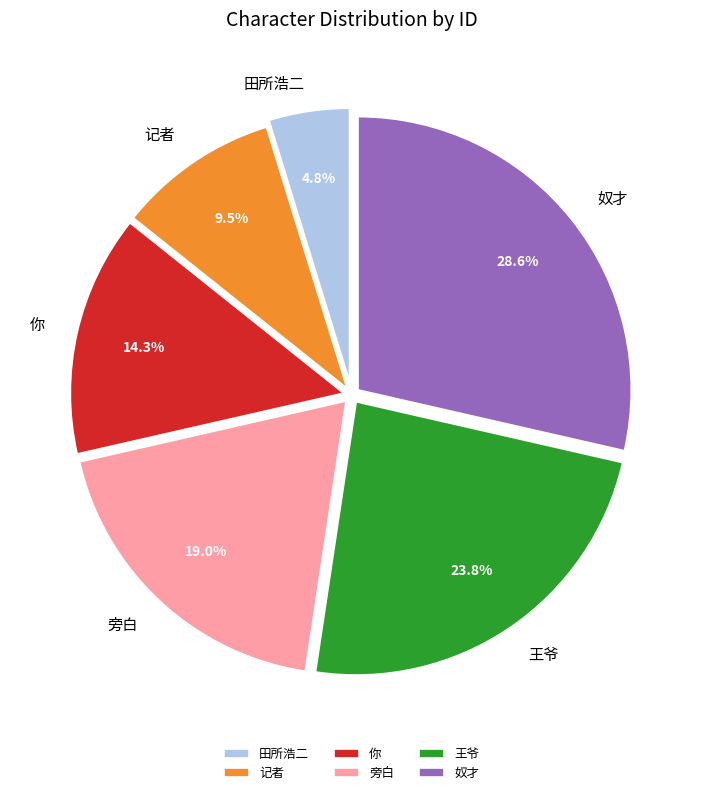

To the nearest percent, what is the difference between the largest and smallest slice percentages?

24%